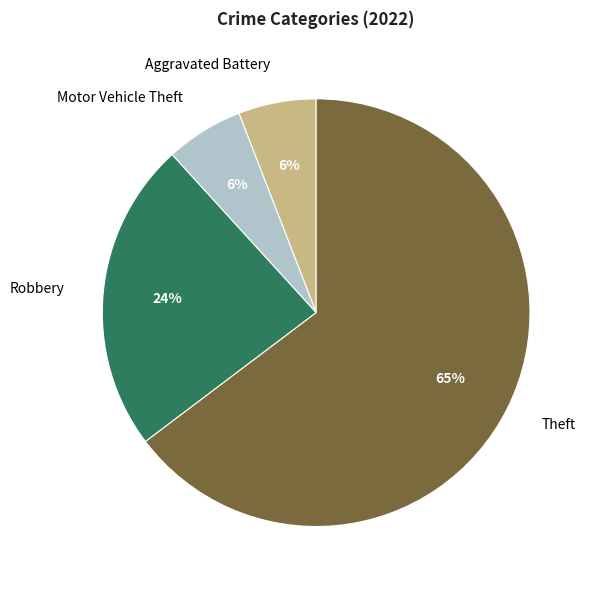

Is it true that Motor Vehicle Theft is 6% of the pie?

True